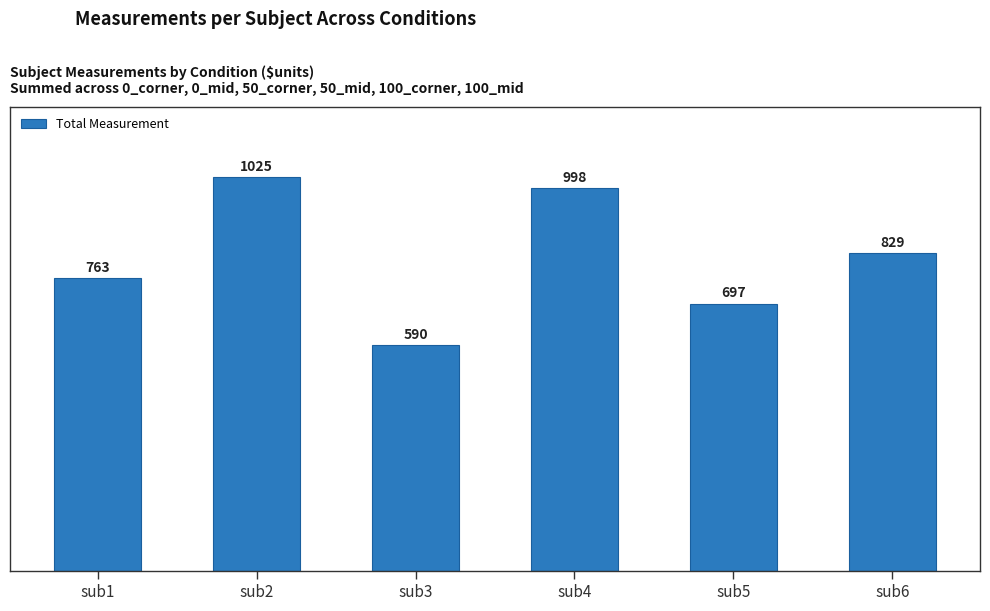

What is the sum of all values?

4902.1